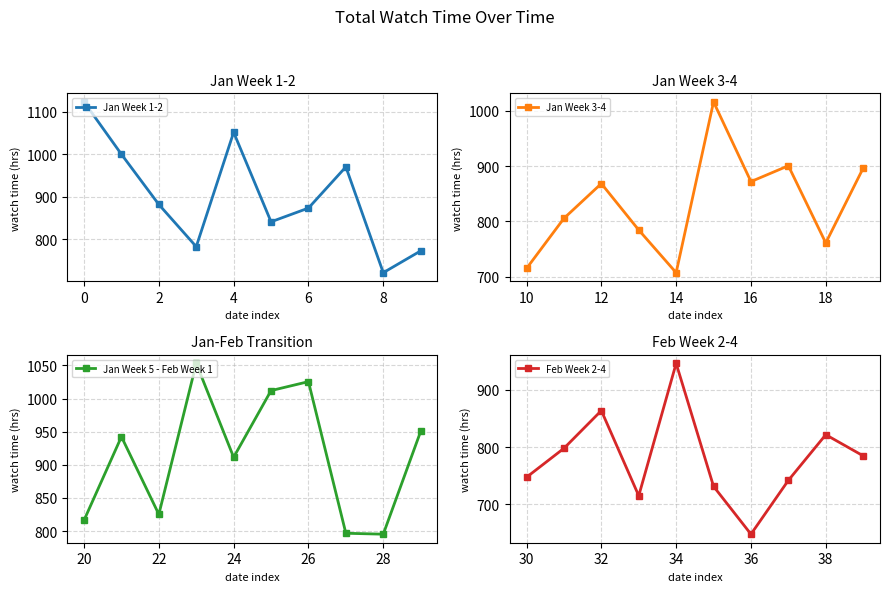

Reading left to right, what are all the values shown in this chart?

Jan Week 1-2: 1123.6	1000.1	881.9	782.7	1051.9	841.2	873.5	970.5	721.4	772.7
Jan Week 3-4: 715.0	805.6	868.5	784.5	707.4	1016.2	872.0	900.7	761.2	896.4
Jan Week 5 - Feb Week 1: 816.4	942.5	825.3	1053.2	911.5	1012.1	1025.6	796.8	795.4	950.5
Feb Week 2-4: 747.5	797.9	863.7	715.2	946.0	731.6	648.2	742.0	821.7	784.8